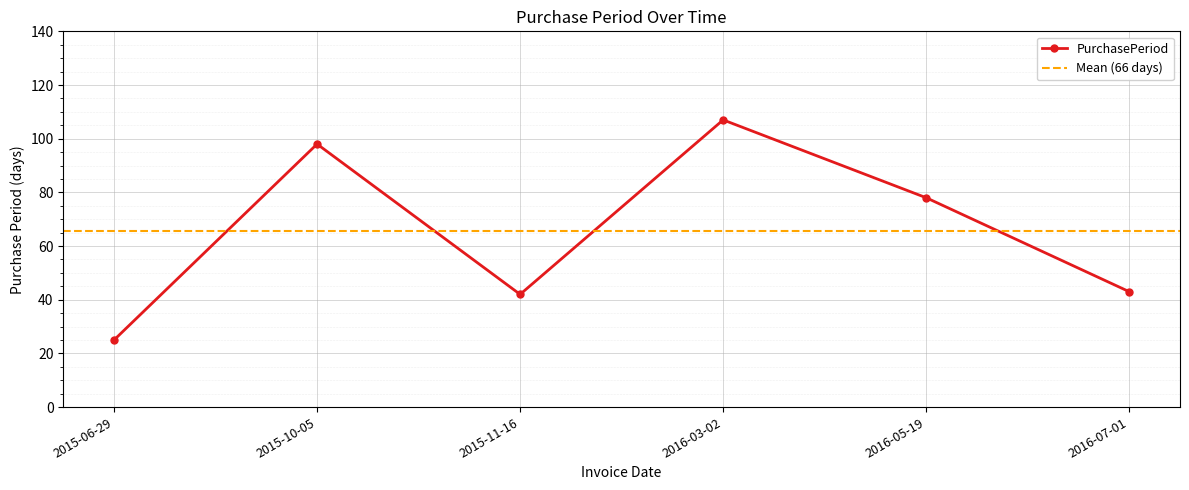

Where does the data first go above 78?

2015-10-05